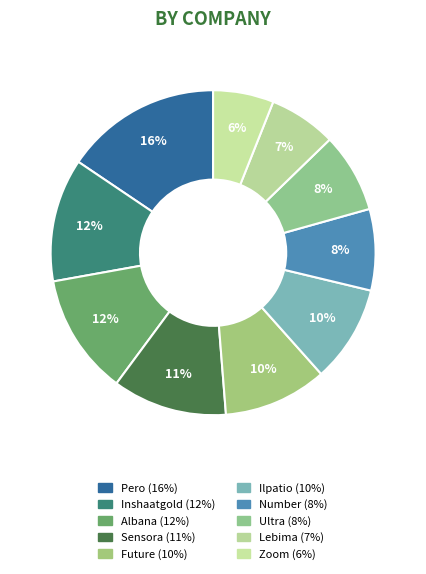

Does Inshaatgold represent more than half of the total?

No